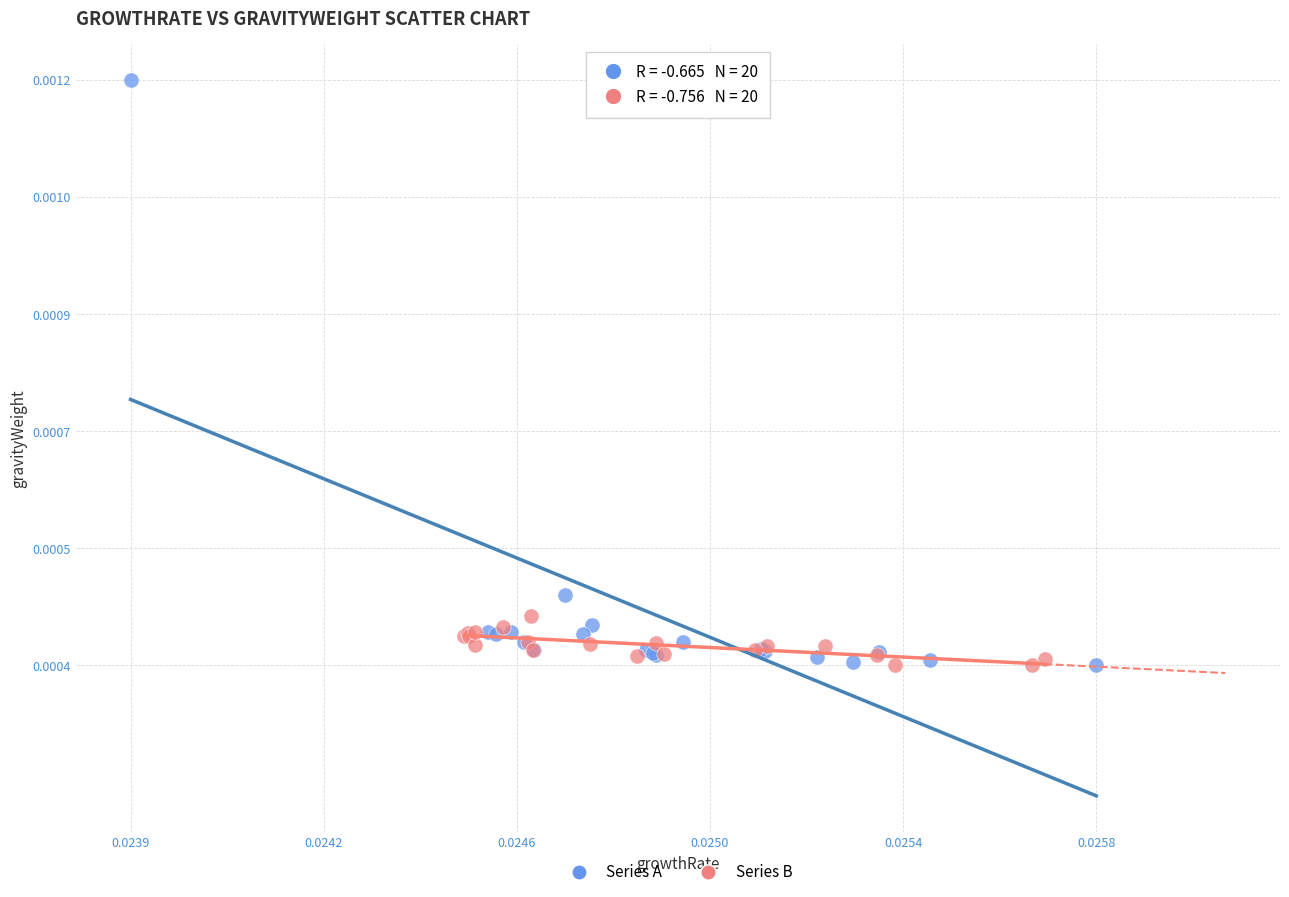

What are all the series names shown in the legend?

Series A, Series B